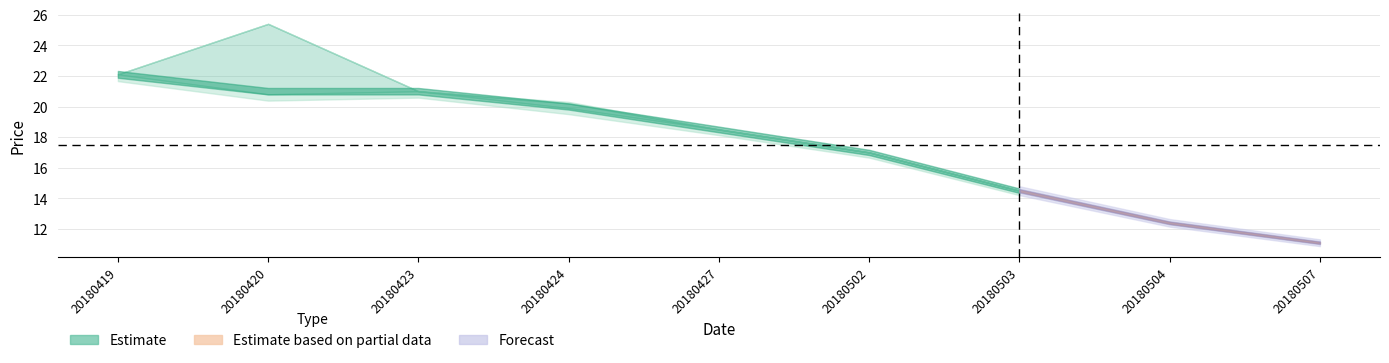

At which label does close first exceed 18?

20180419